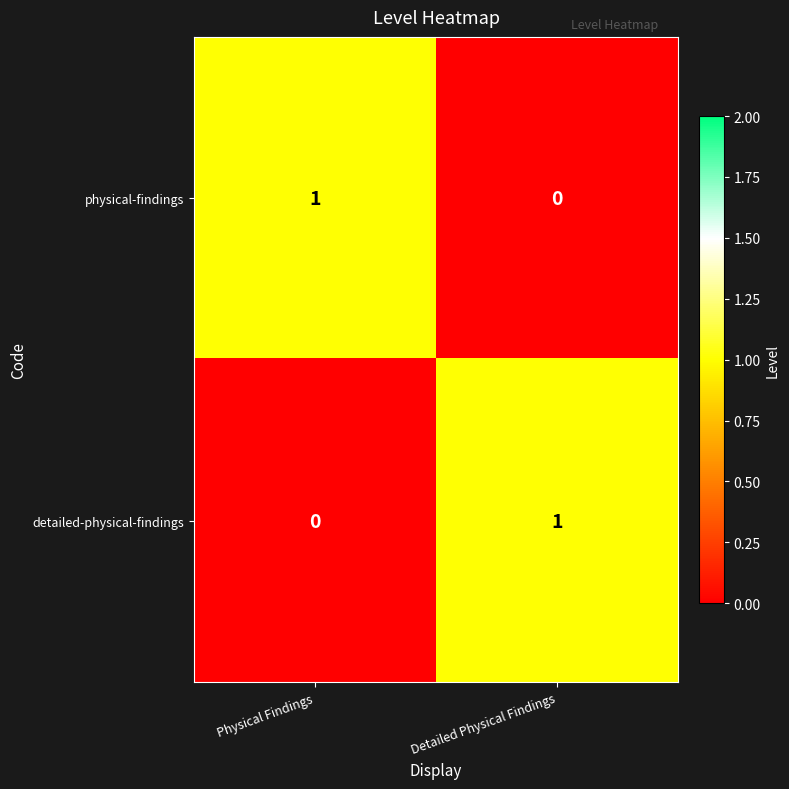

Where is physical-findings nearest to the value 0?

Detailed Physical Findings